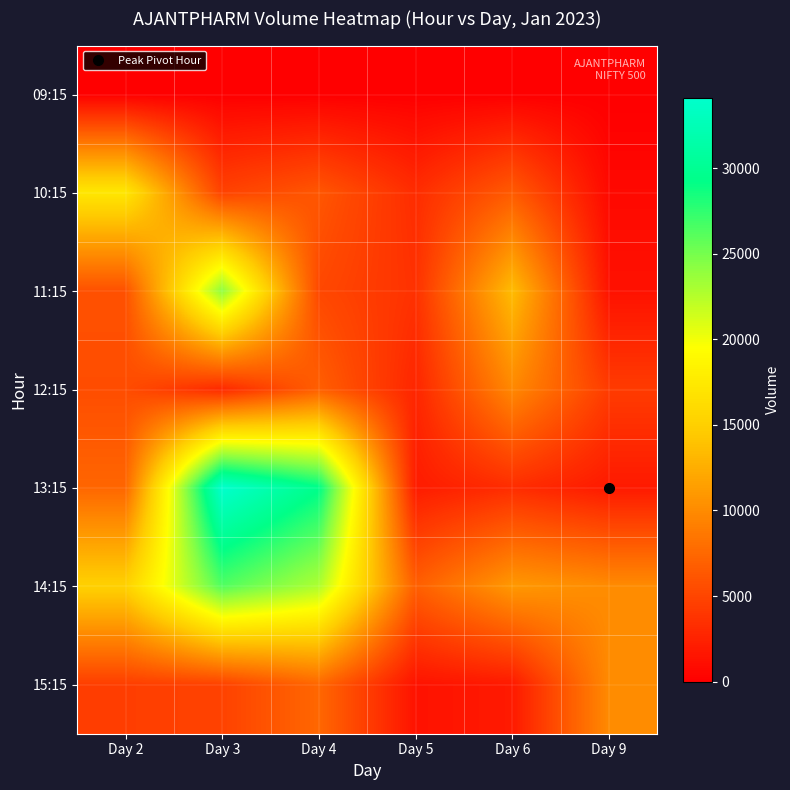

Reading right to left, list all the values displayed in this chart.

09:15: Day 9=0	Day 6=0	Day 5=0	Day 4=0	Day 3=0	Day 2=0
10:15: Day 9=691	Day 6=6534	Day 5=3238	Day 4=6220	Day 3=4766	Day 2=17235
11:15: Day 9=1323	Day 6=13514	Day 5=3585	Day 4=5217	Day 3=24067	Day 2=5855
12:15: Day 9=4303	Day 6=9795	Day 5=2758	Day 4=6847	Day 3=3002	Day 2=5560
13:15: Day 9=1913	Day 6=3275	Day 5=2038	Day 4=29418	Day 3=34120	Day 2=7364
14:15: Day 9=9999	Day 6=10986	Day 5=6835	Day 4=22825	Day 3=26309	Day 2=15152
15:15: Day 9=9999	Day 6=1906	Day 5=1403	Day 4=7455	Day 3=4803	Day 2=4497